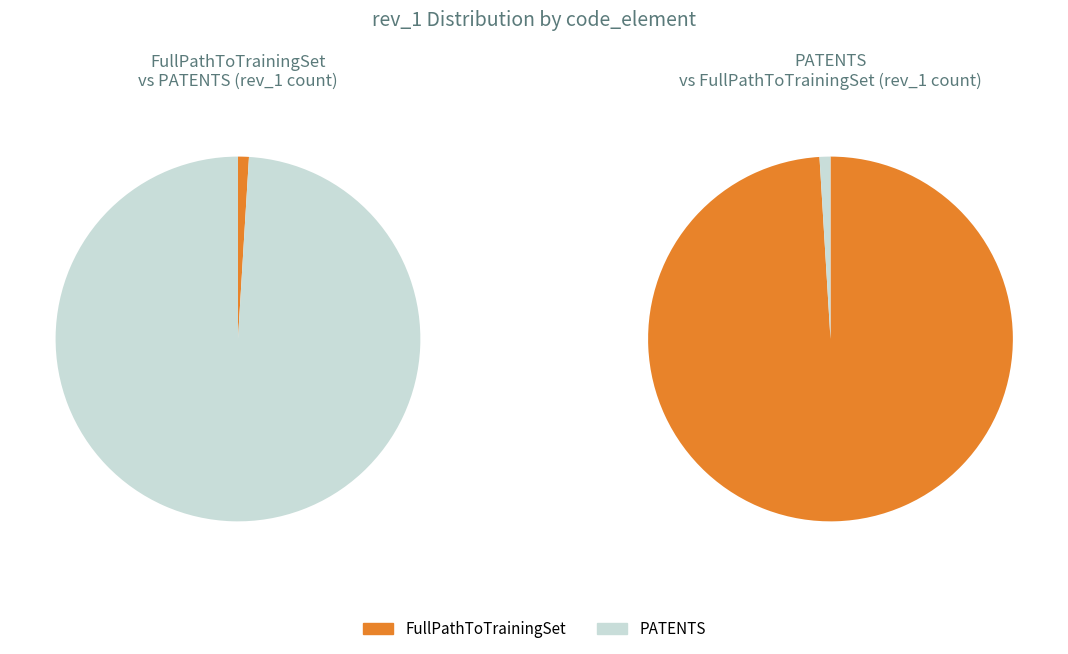

What portion of the pie excludes FullPathToTrainingSet?

99.0%